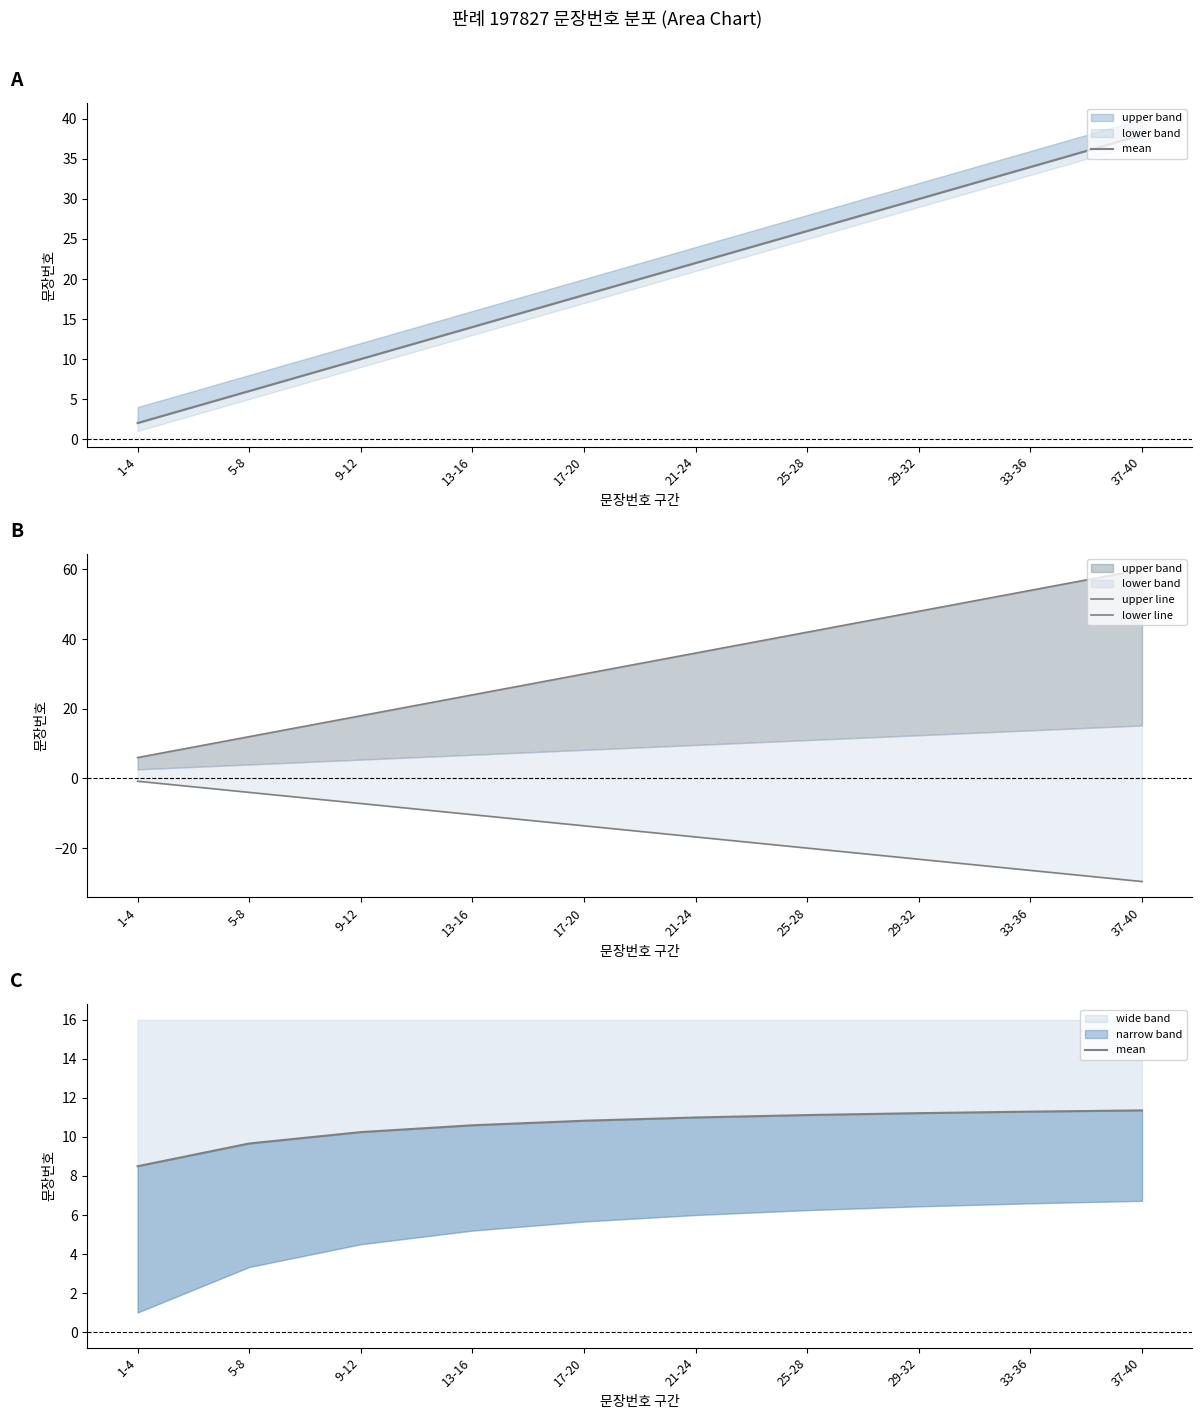

The value of upper line at 13-16 is 15.2. True or false?

False